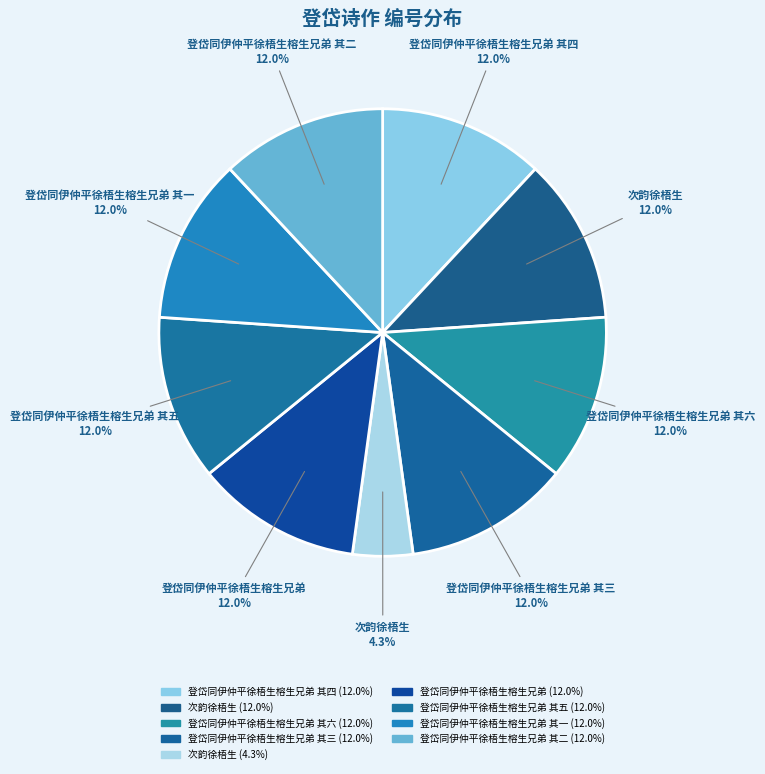

How many segments does this pie chart have?

9